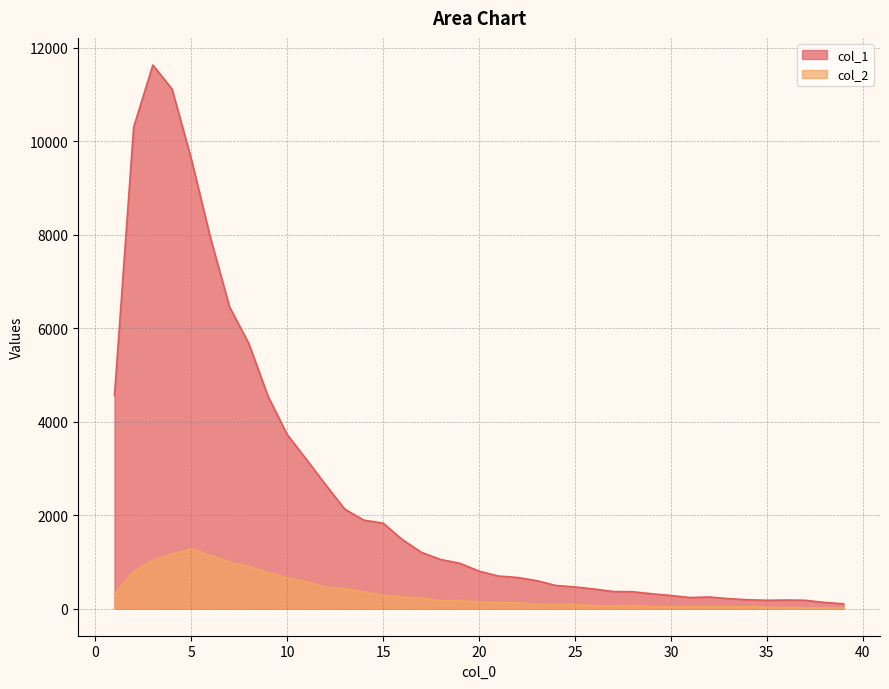

True or false: col_2 and col_1 intersect in this chart.

False